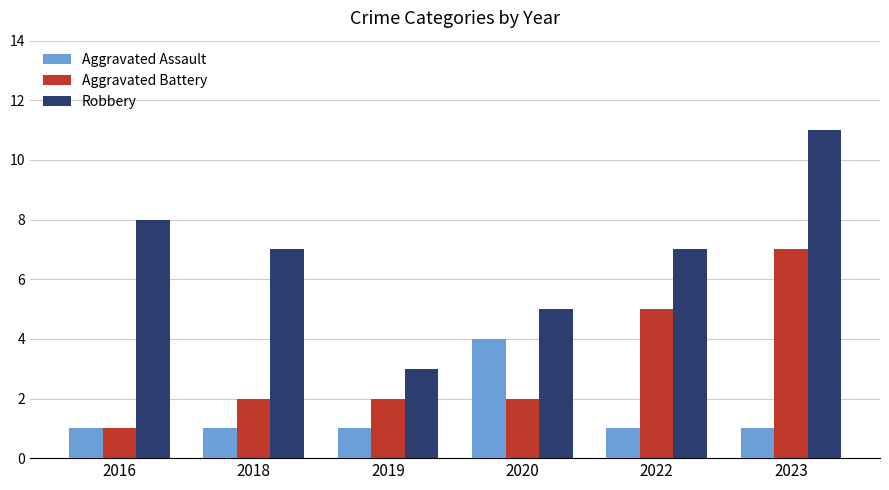

What is the difference between the maximum and minimum values in the Robbery series?

8